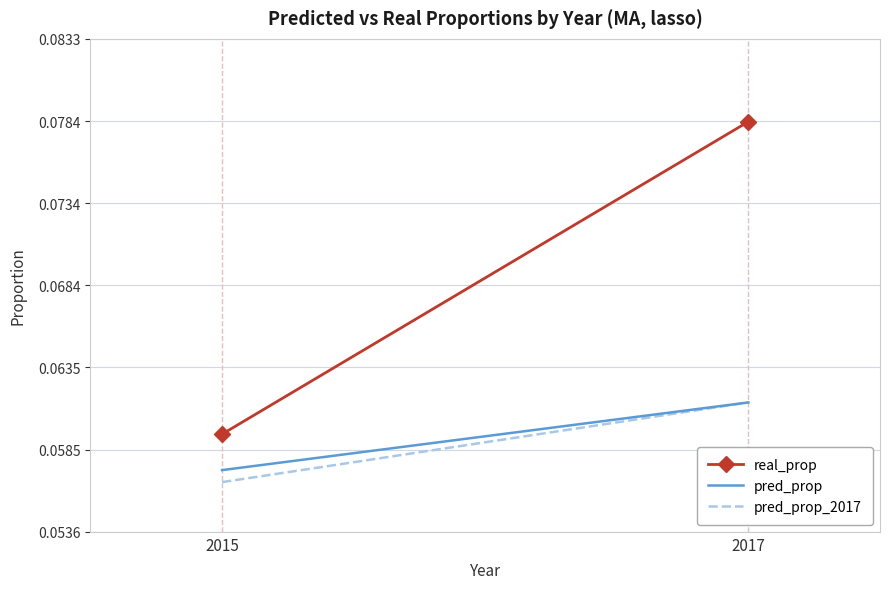

What is the minimum value shown in the chart?

0.1